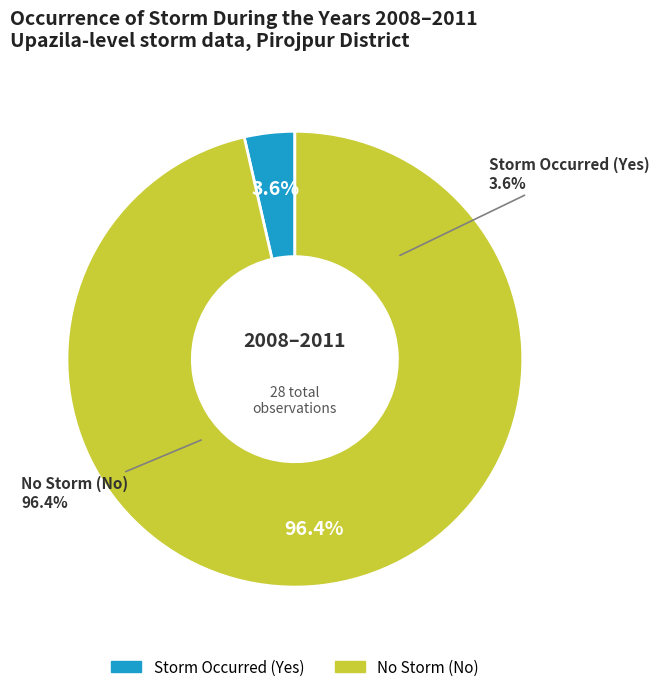

Is it true that Pirojpur Sadar is 1% of the pie?

False